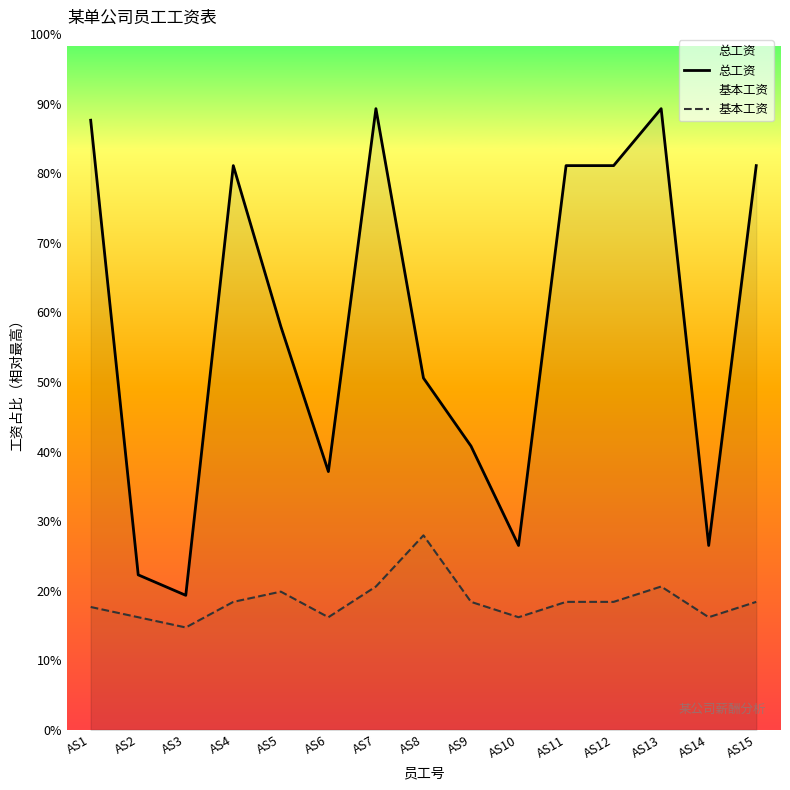

What is the maximum value for 总工资?

12137